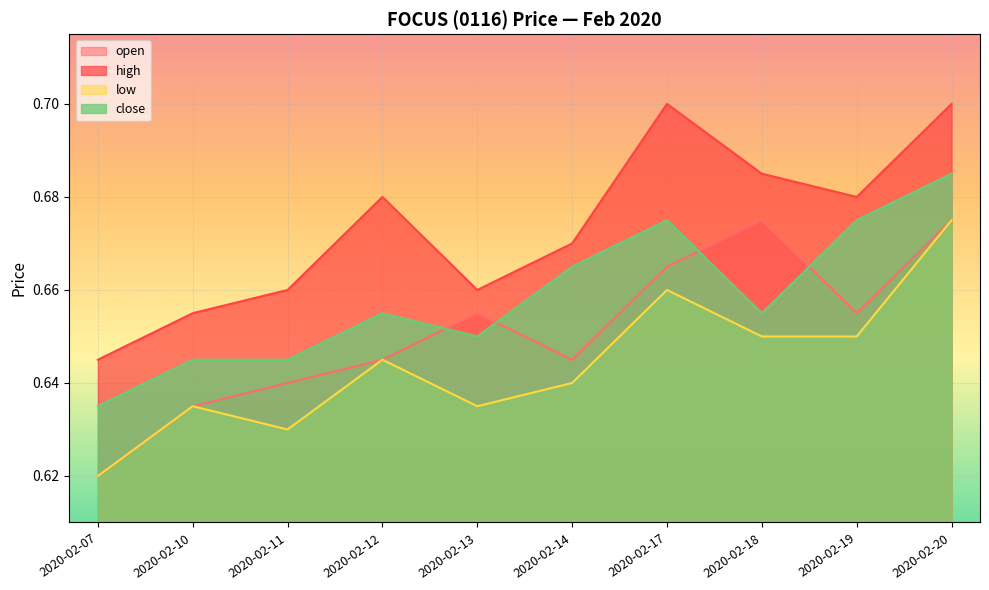

Between 2020-02-07 and 2020-02-17, which series saw the biggest shift?

high